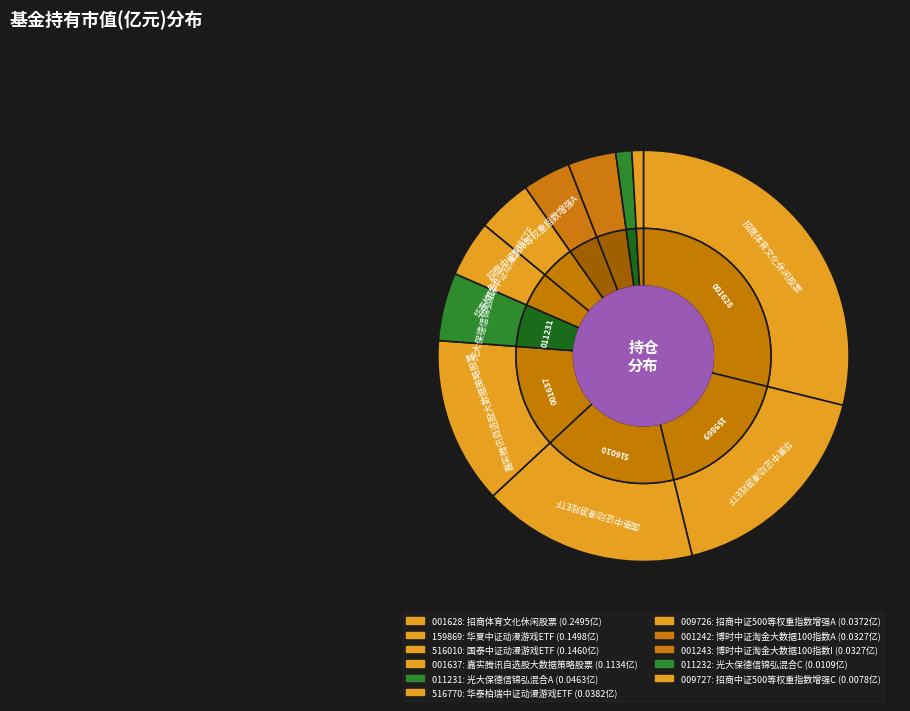

Does 博时中证淘金大数据100指数A account for over 50% of the chart?

No